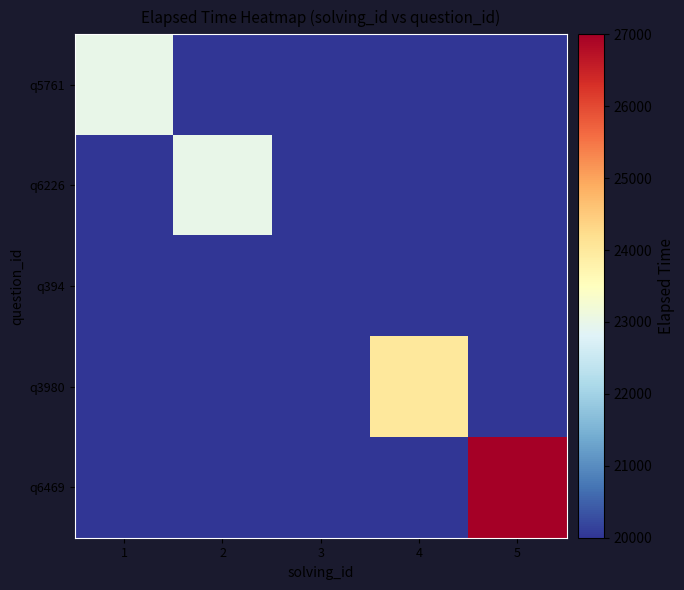

Reading left to right, transcribe all the data shown in this chart.

q5761: 1=23000	2=20000	3=20000	4=20000	5=20000
q6226: 1=20000	2=23000	3=20000	4=20000	5=20000
q394: 1=20000	2=20000	3=20000	4=20000	5=20000
q3980: 1=20000	2=20000	3=20000	4=24000	5=20000
q6469: 1=20000	2=20000	3=20000	4=20000	5=27000